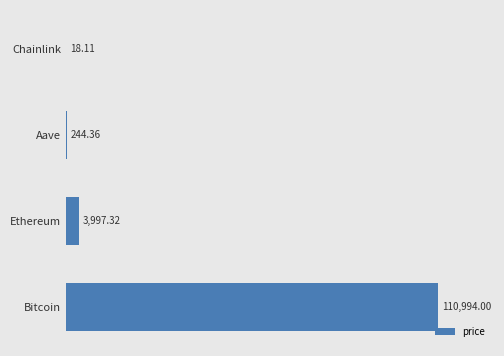

Are the bars horizontal?

Yes